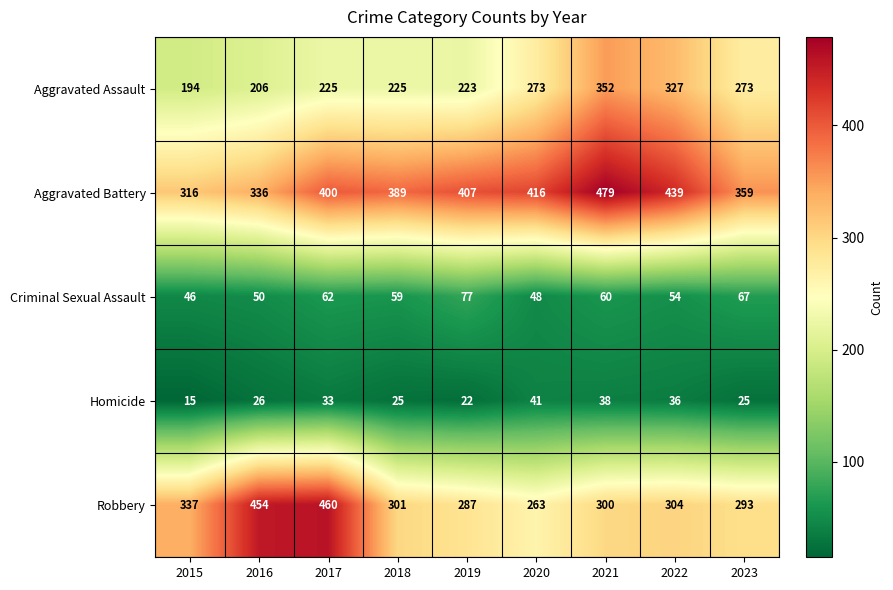

Read the Homicide value at 2017, to the nearest 10.

30